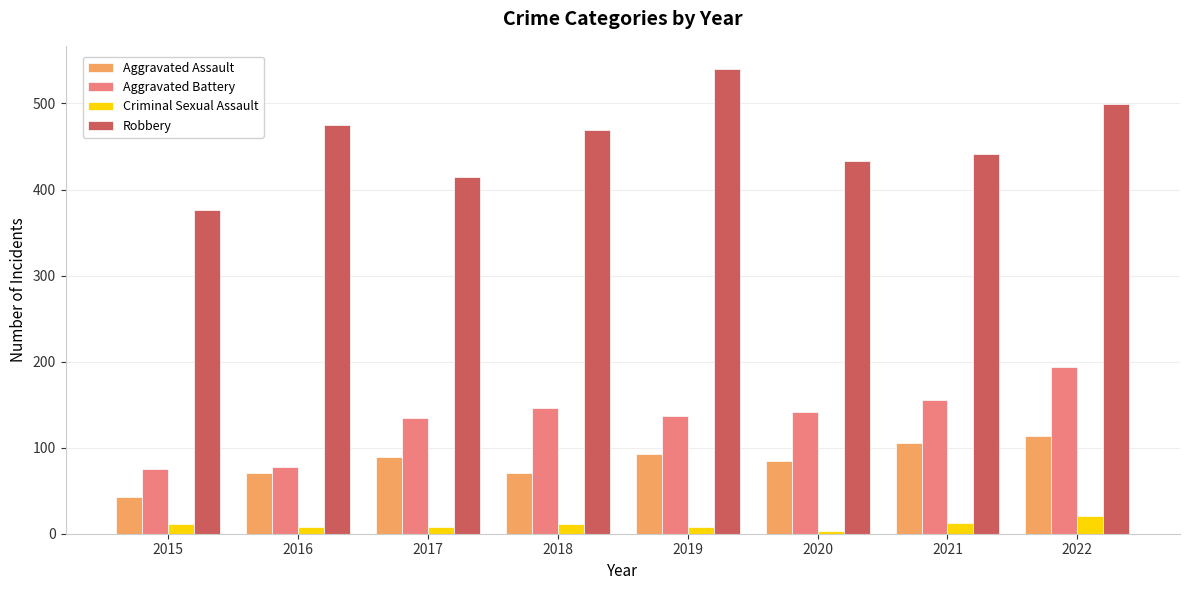

Rank the series at 2016 from highest to lowest value.

Robbery, Aggravated Battery, Aggravated Assault, Criminal Sexual Assault